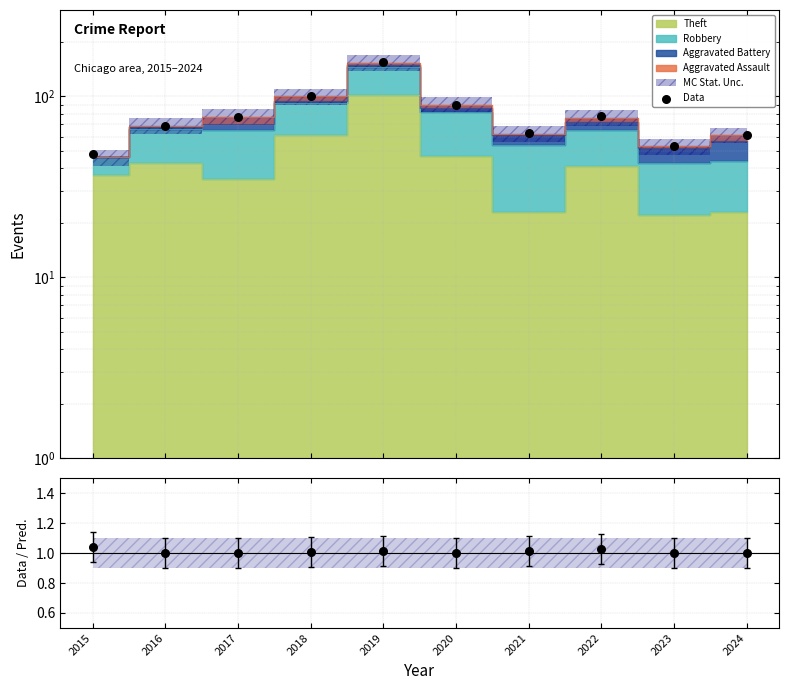

Which series has the widest spread of Y values?

Data